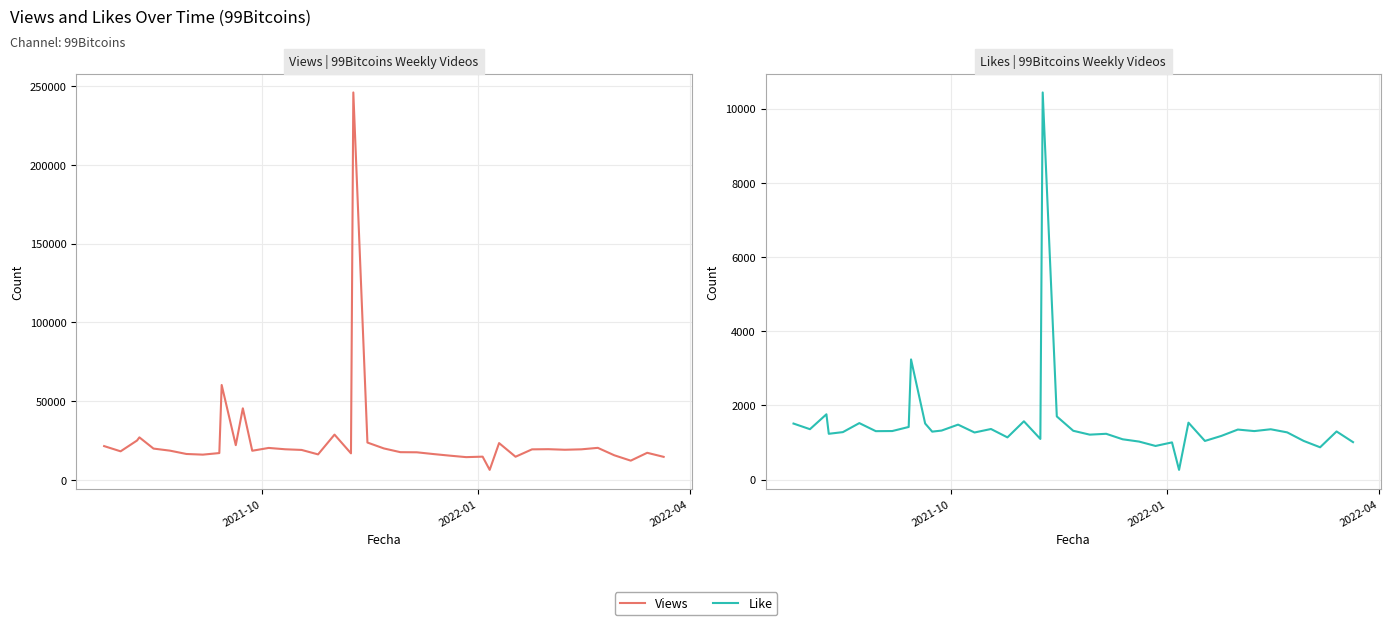

In Views, how many points are lower than both neighbors (excluding endpoints)?

11